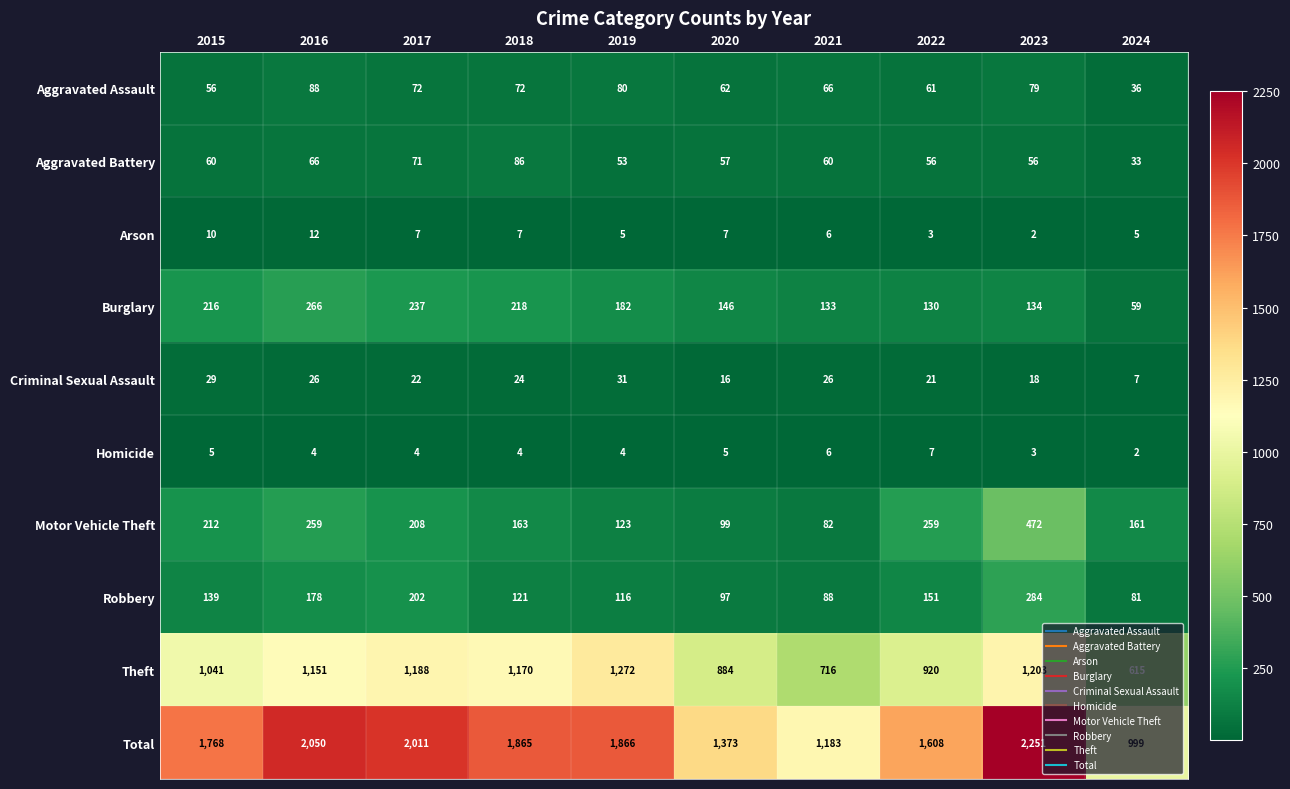

How many data points does each series have?

10